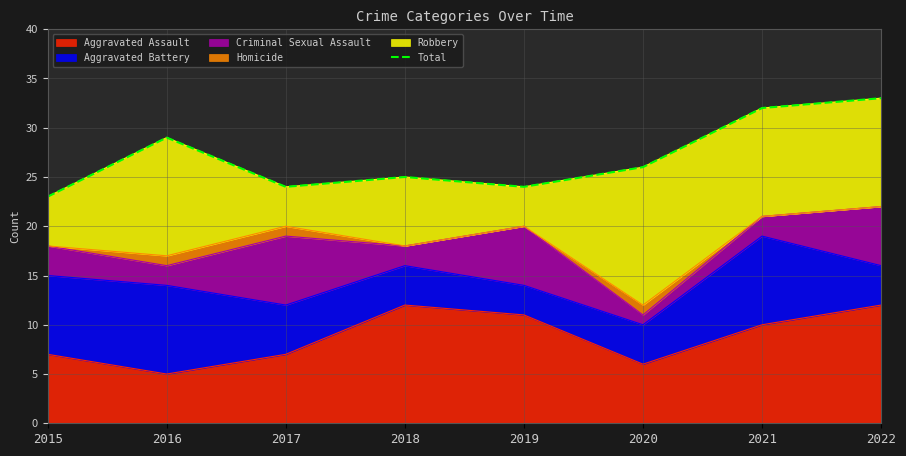

What is the difference between the values at 2021 and 2018?

7